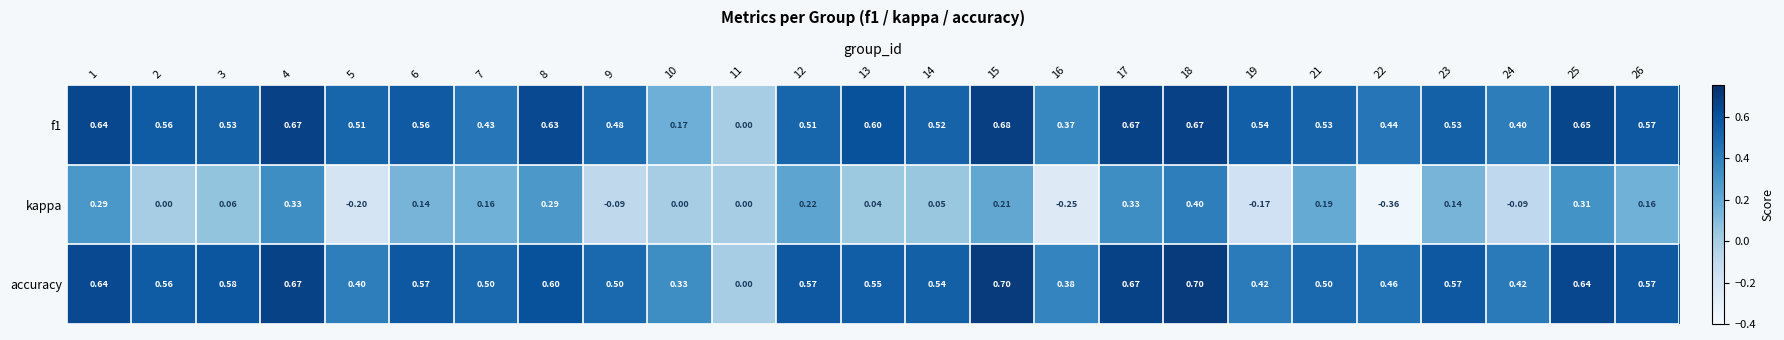

What is the spread (max minus min) of values at 1?

0.4